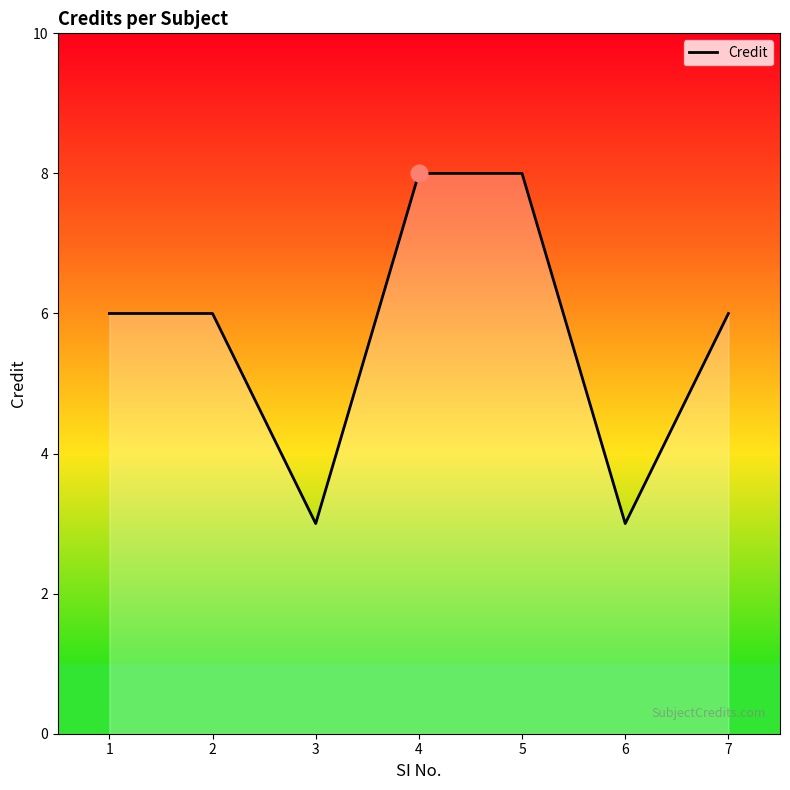

Is it true that the value at 4 is 3?

False